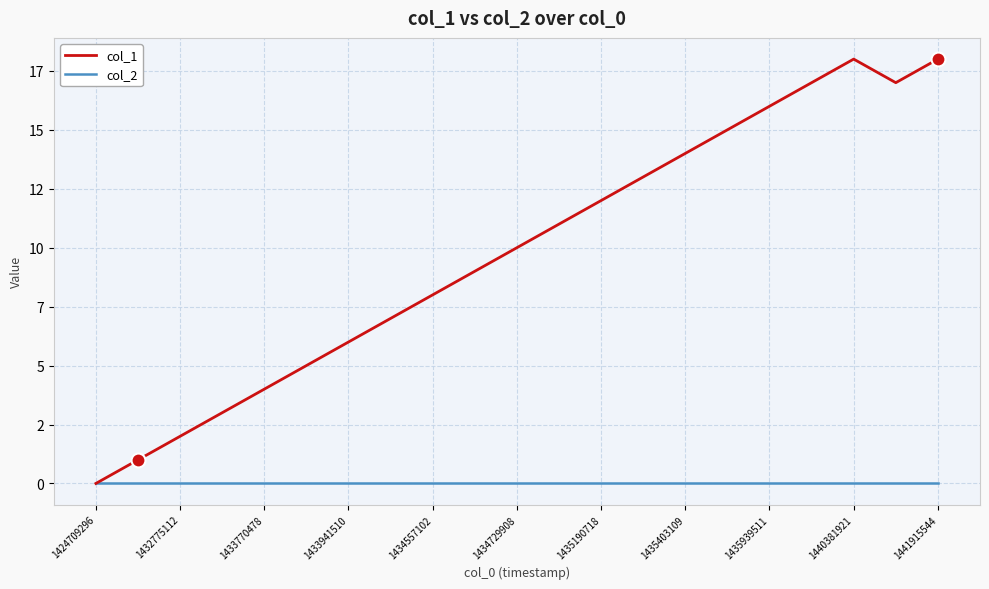

At how many categories does at least one series exceed 0?

20